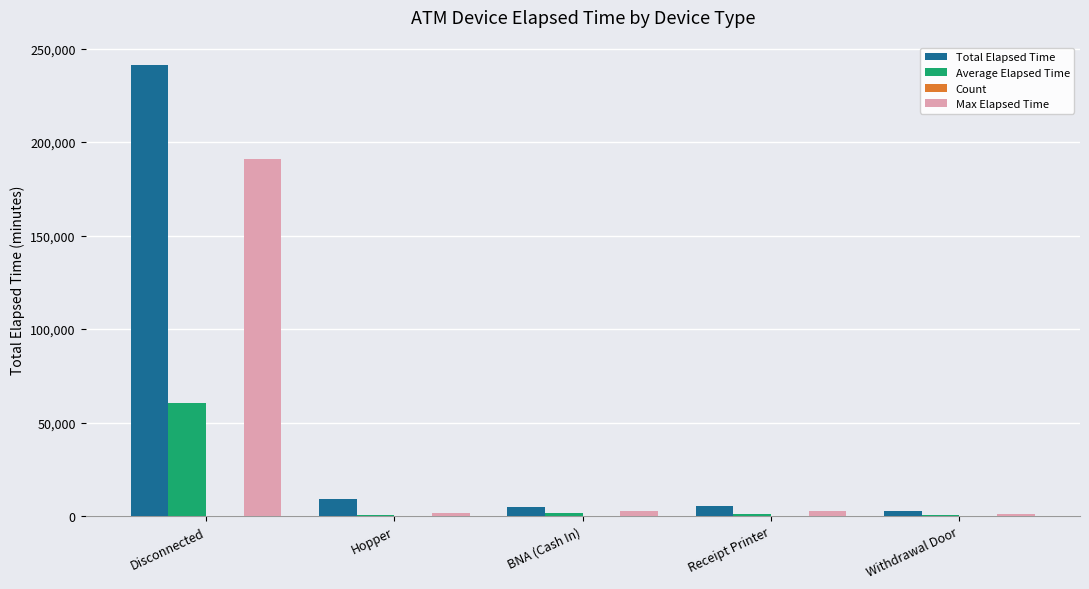

At which category is the sum across all series the highest?

Disconnected